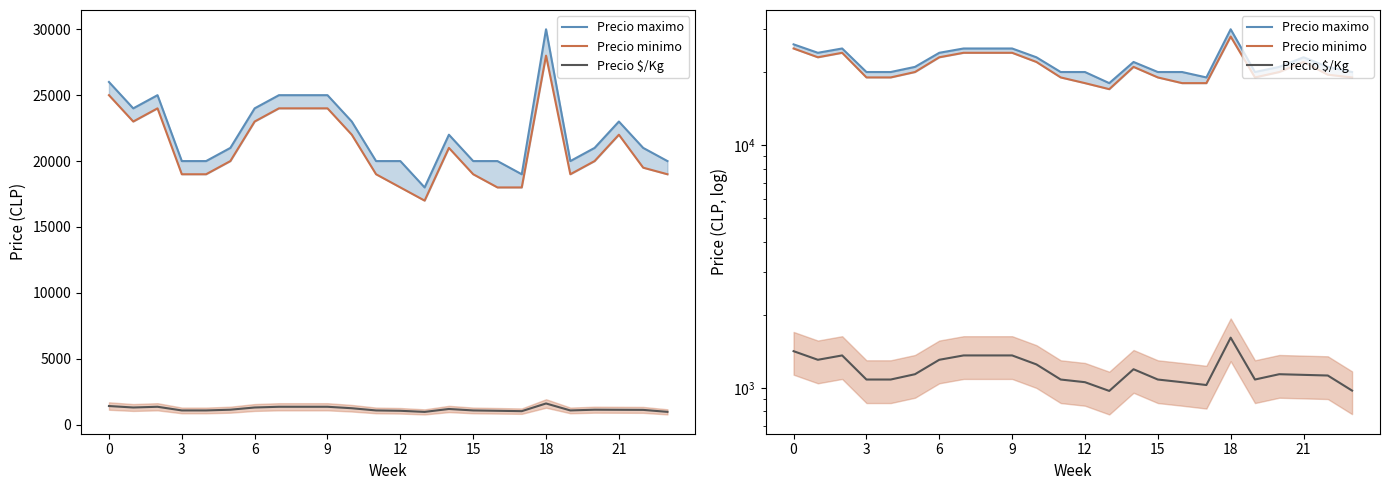

How many lines are shown in the chart?

3